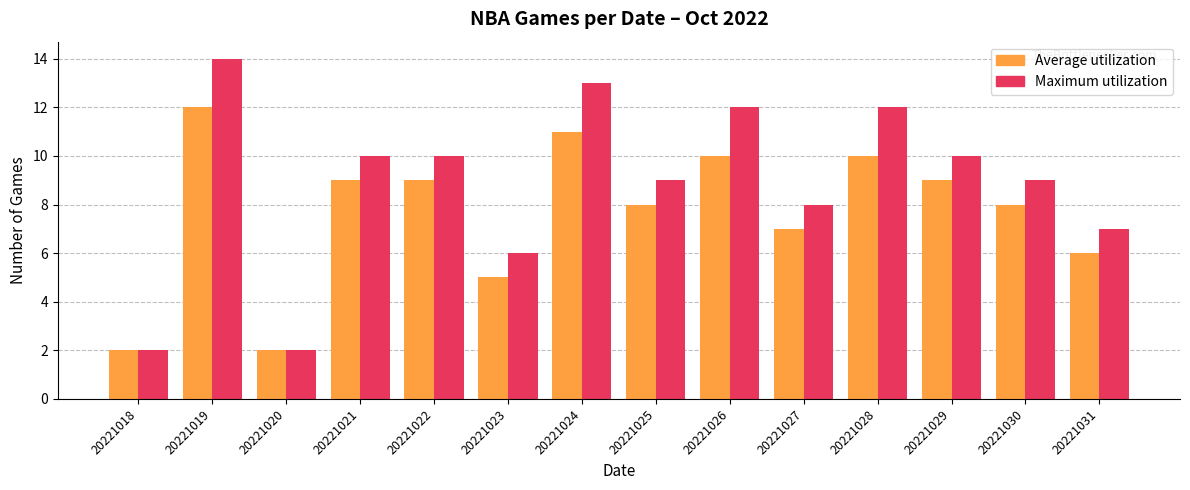

Reading left to right, extract all data points from this chart.

Average utilization: 20221018=2	20221019=12	20221020=2	20221021=9	20221022=9	20221023=5	20221024=11	20221025=8	20221026=10	20221027=7	20221028=10	20221029=9	20221030=8	20221031=6
Maximum utilization: 20221018=2	20221019=14	20221020=2	20221021=10	20221022=10	20221023=6	20221024=13	20221025=9	20221026=12	20221027=8	20221028=12	20221029=10	20221030=9	20221031=7